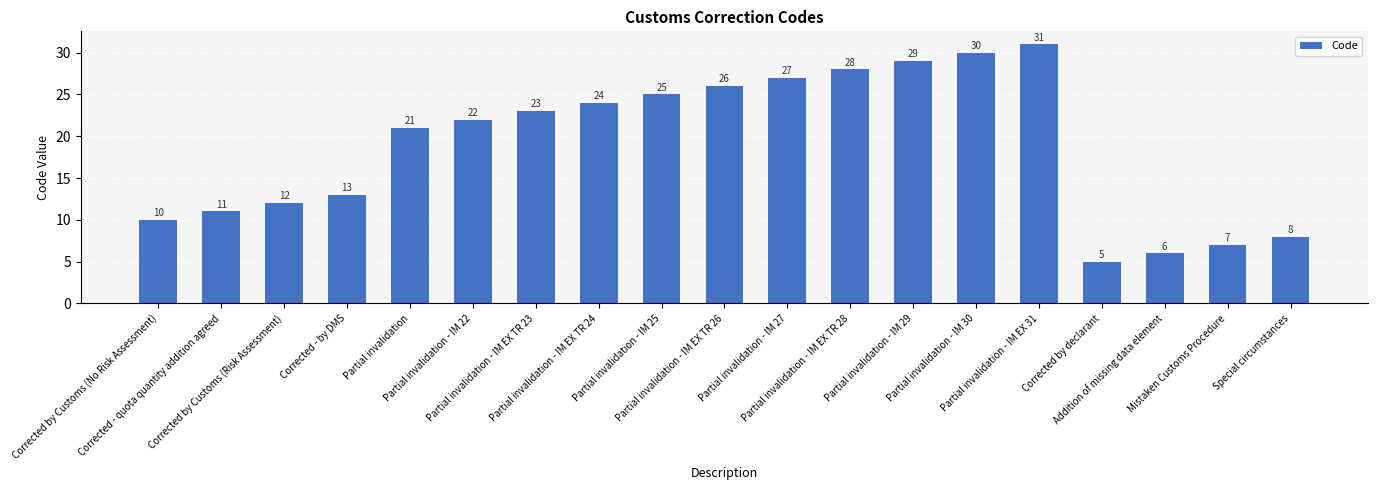

Reading left to right, transcribe all the data shown in this chart.

10	11	12	13	21	22	23	24	25	26	27	28	29	30	31	5	6	7	8